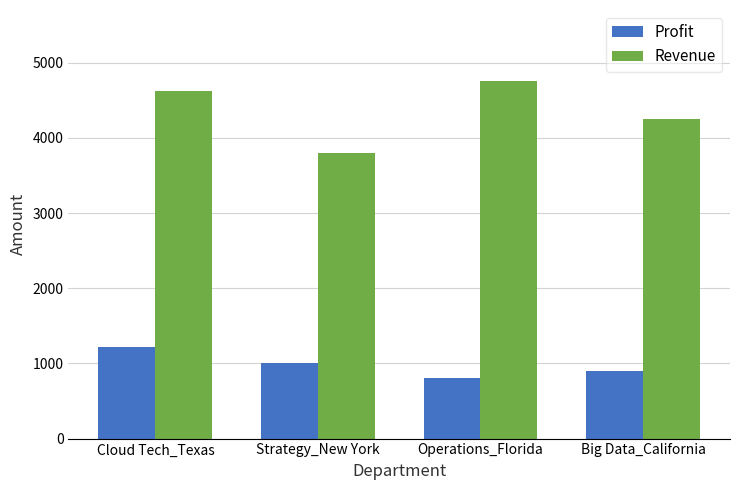

At which label is Revenue closest to 4275?

Big Data_California